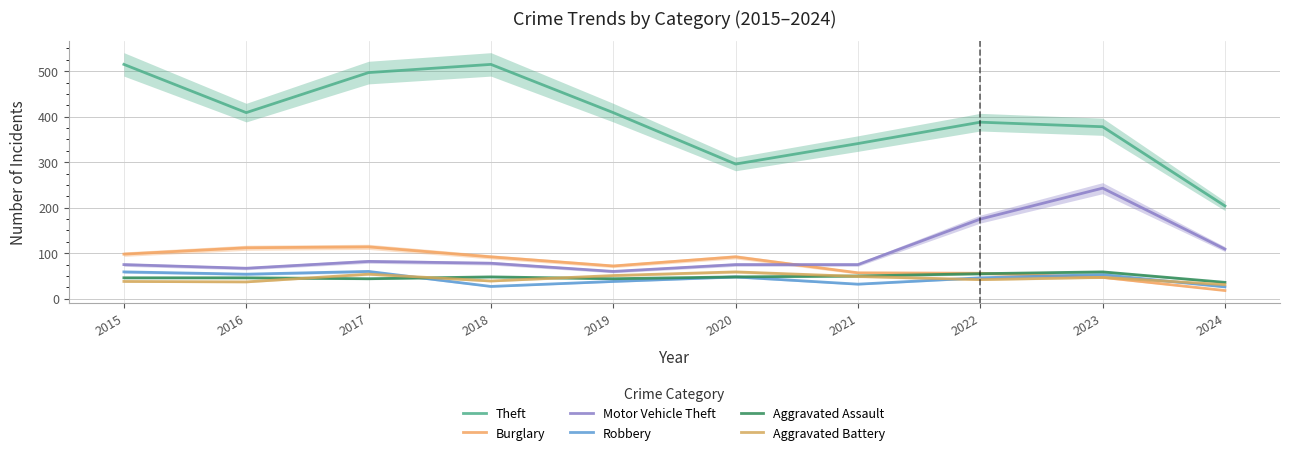

What is the value of the Motor Vehicle Theft point at the 4th from the left?

78